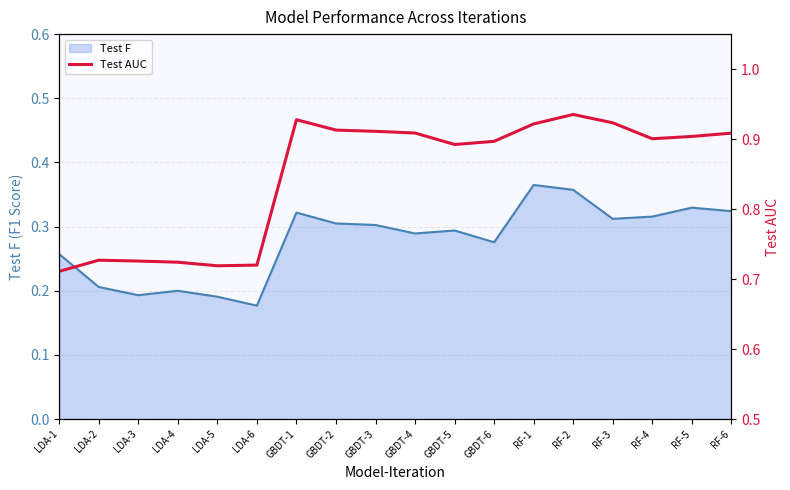

What is the label of the 3rd point from the right?

RF-4